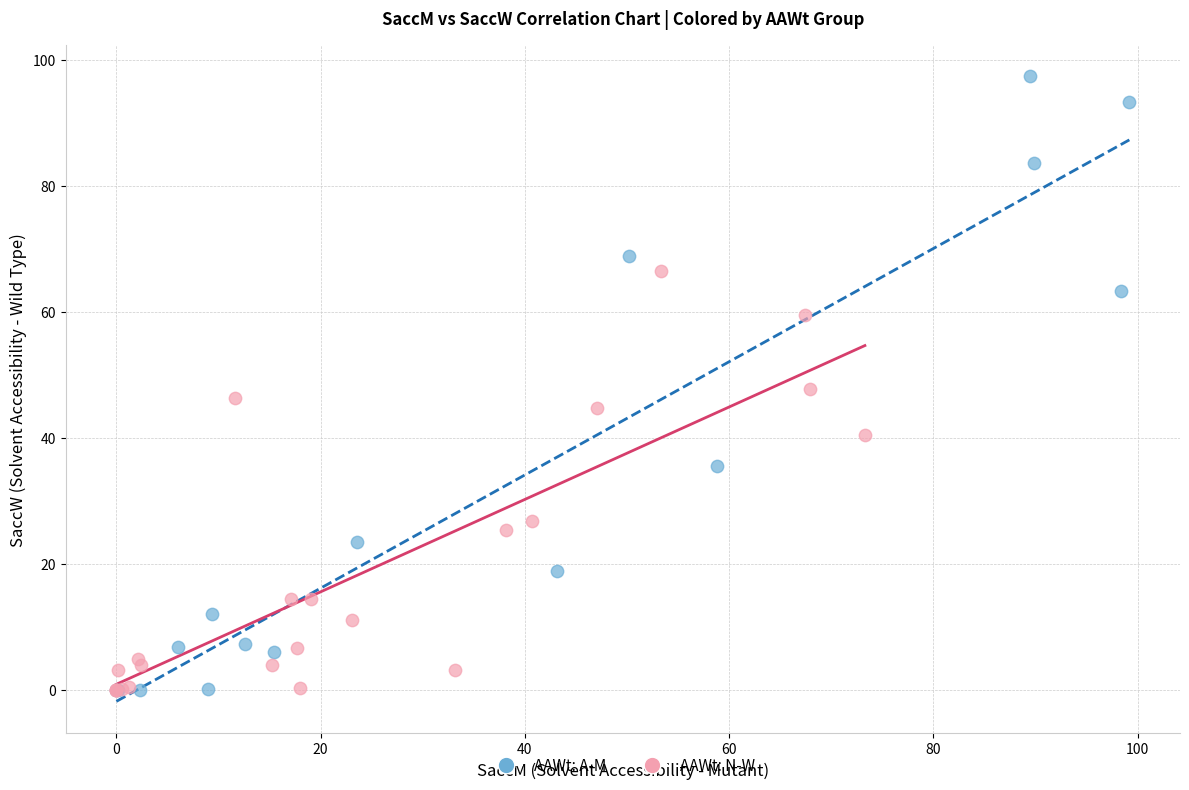

Which series contains the highest Y value?

AAWt: A-M